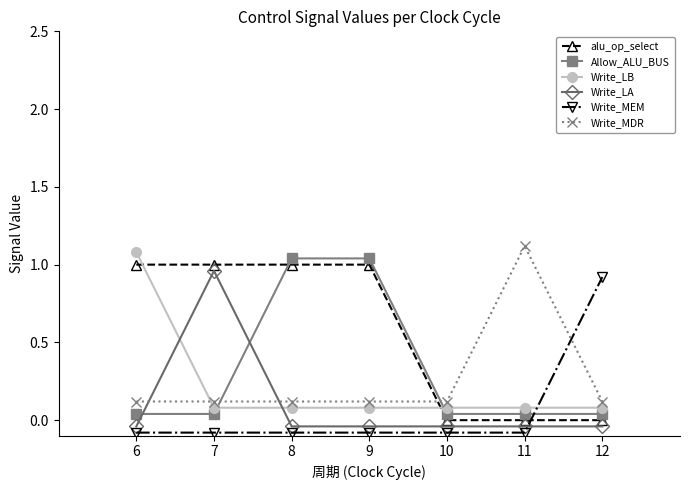

Reading left to right, extract all data points from this chart.

alu_op_select: 6=1.0	7=1.0	8=1.0	9=1.0	10=0.0	11=0.0	12=0.0
Allow_ALU_BUS: 6=0.0	7=0.0	8=1.0	9=1.0	10=0.0	11=0.0	12=0.0
Write_LB: 6=1.1	7=0.1	8=0.1	9=0.1	10=0.1	11=0.1	12=0.1
Write_LA: 6=-0.0	7=1.0	8=-0.0	9=-0.0	10=-0.0	11=-0.0	12=-0.0
Write_MEM: 6=-0.1	7=-0.1	8=-0.1	9=-0.1	10=-0.1	11=-0.1	12=0.9
Write_MDR: 6=0.1	7=0.1	8=0.1	9=0.1	10=0.1	11=1.1	12=0.1